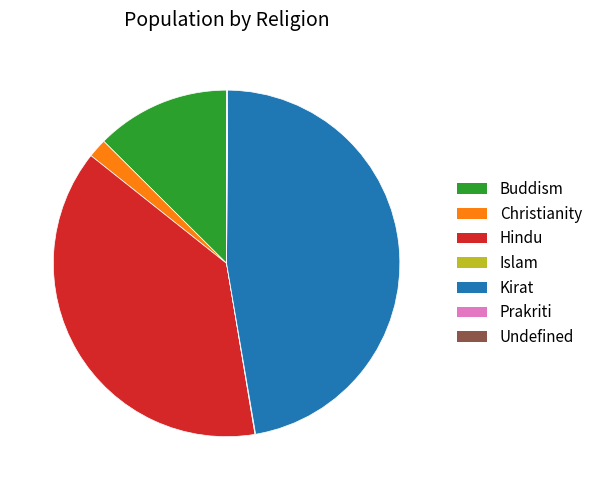

Does Kirat account for over 50% of the chart?

No